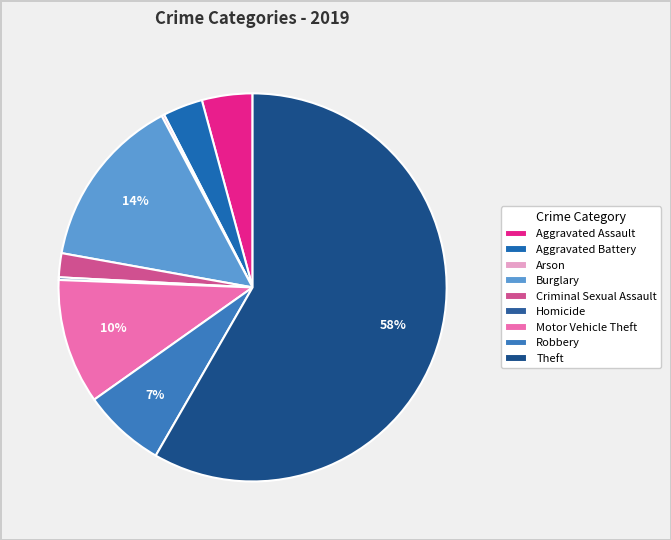

How many segments does this pie chart have?

9